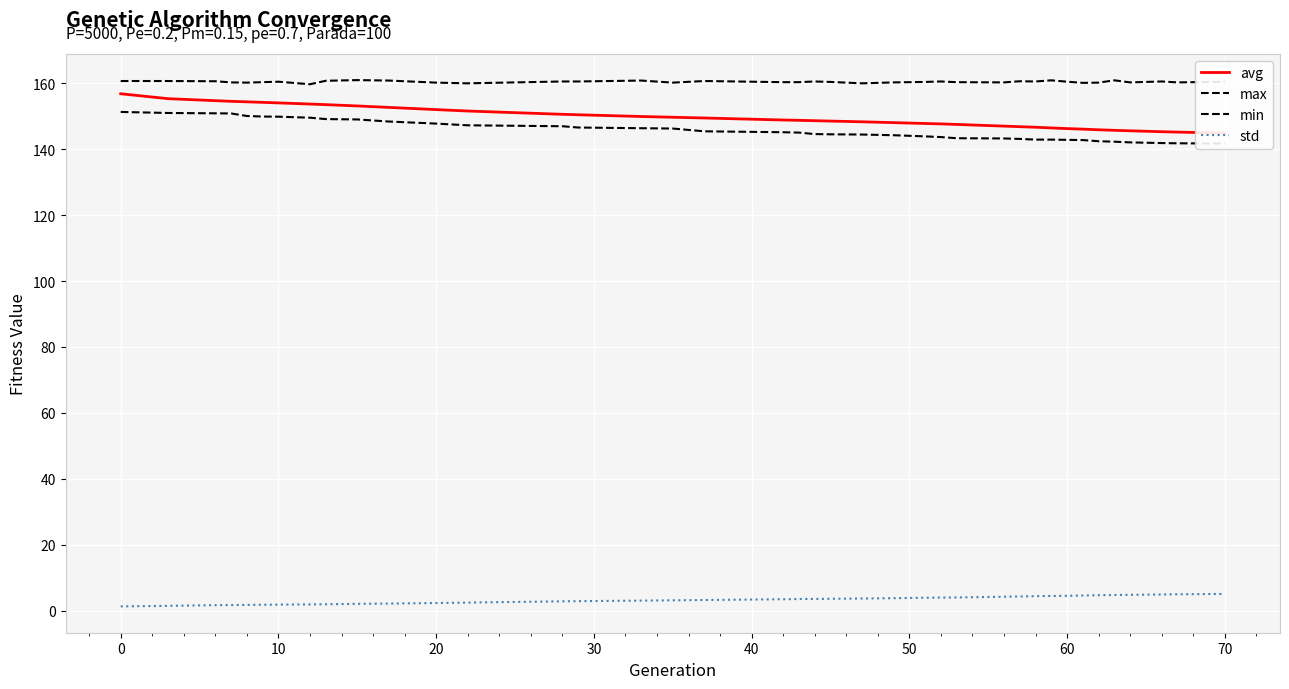

How many values in the std series are below 3?

15